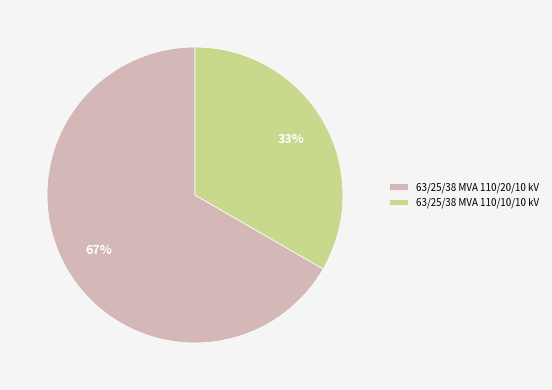

Is there any slice that represents more than half of the pie?

Yes